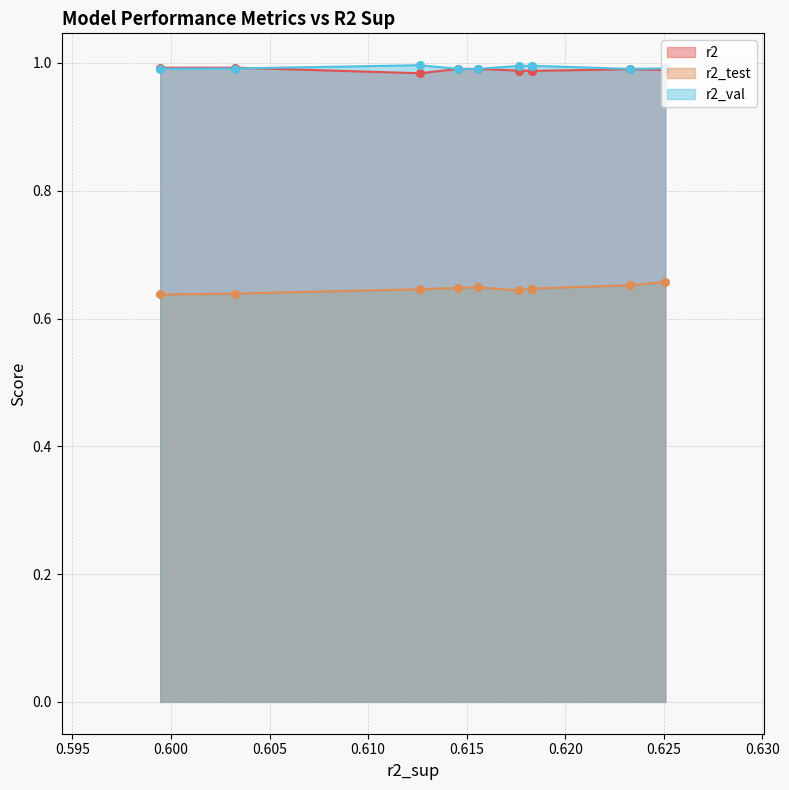

Which series contains the lowest Y value?

r2_test